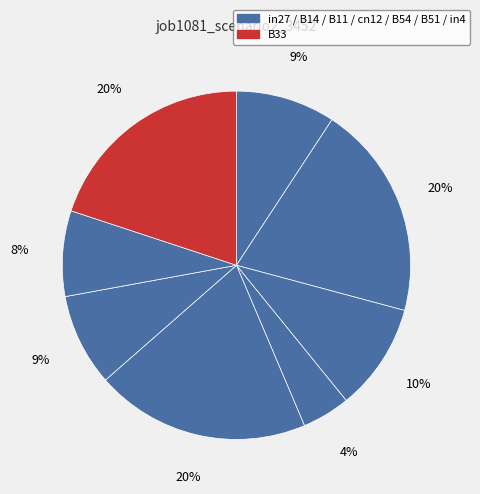

Count the number of slices in the pie.

8